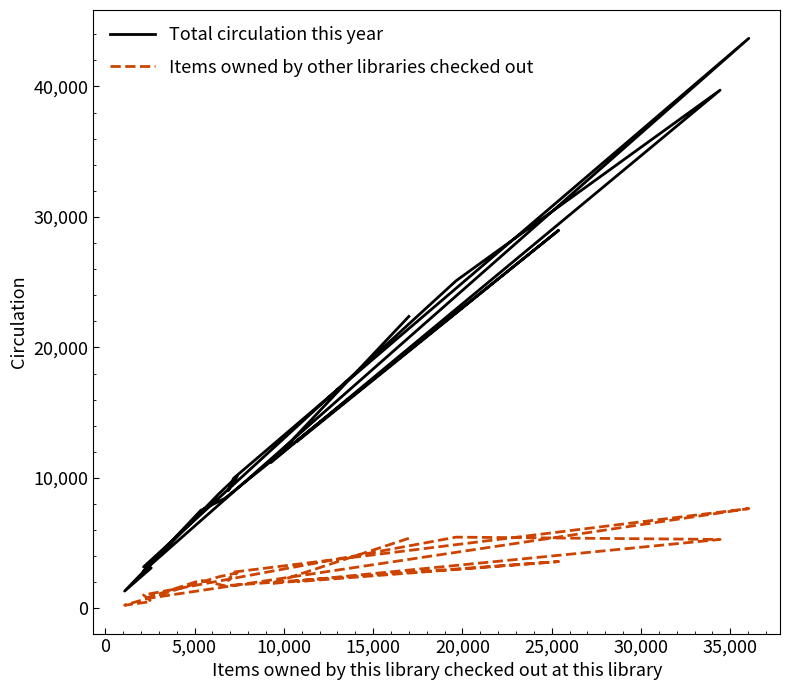

True or false: Items owned by other libraries checked out and Total circulation this year cross at least once.

False